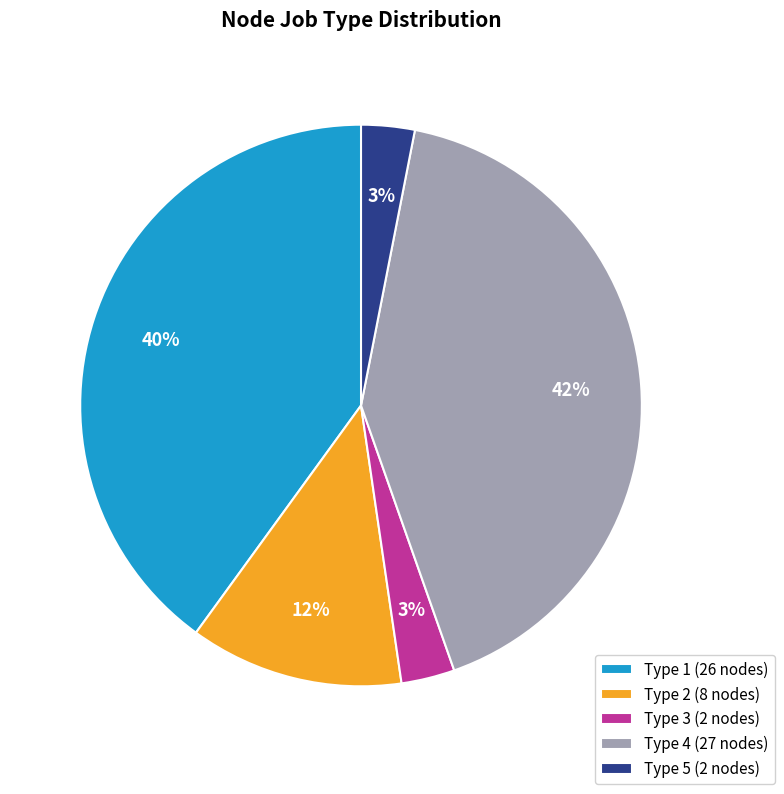

True or false: Type 2 (8 nodes) accounts for 3% of the total.

False